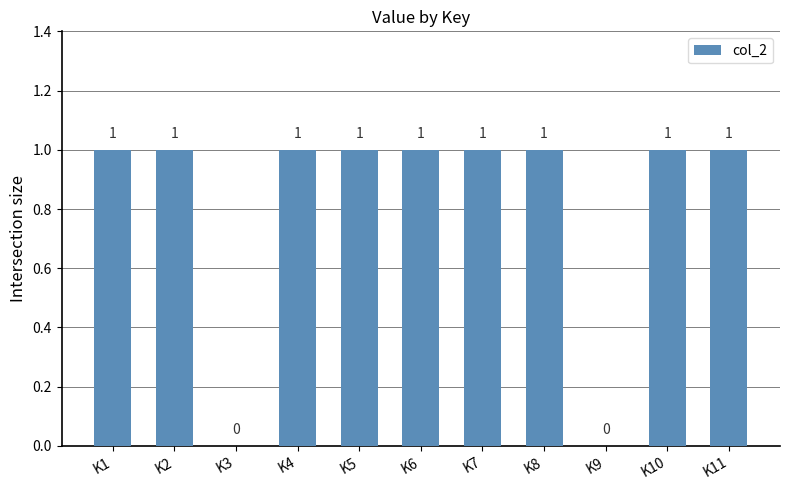

Approximately how many times larger is the value at K5 compared to K2?

1.0